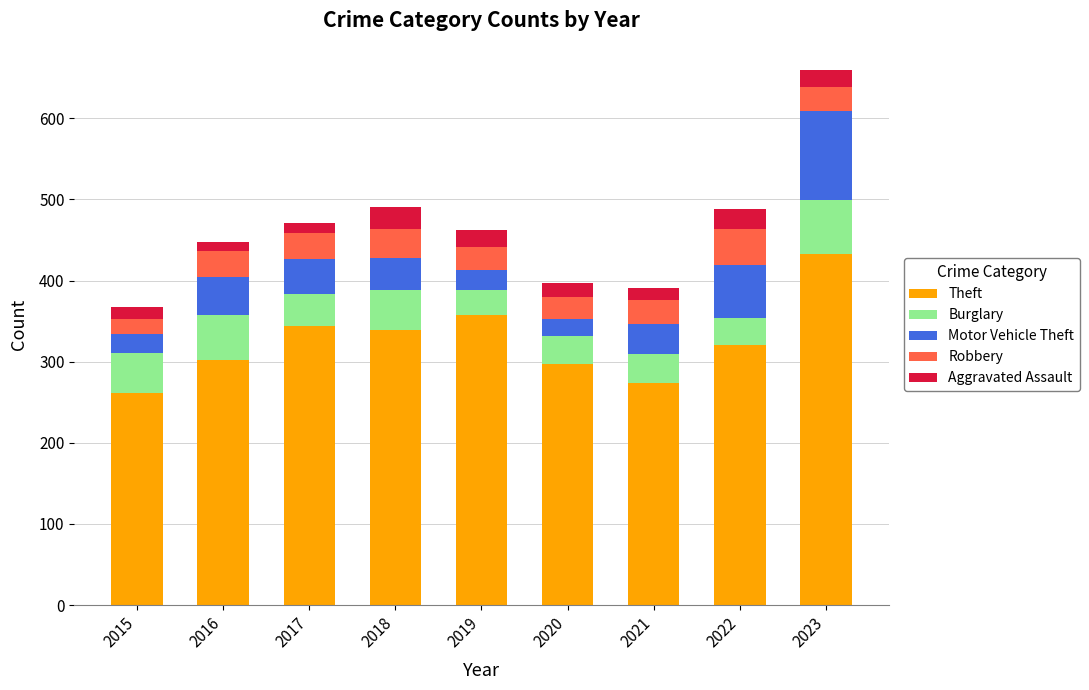

What is the sum of the Theft values at 2018 and 2020?

636